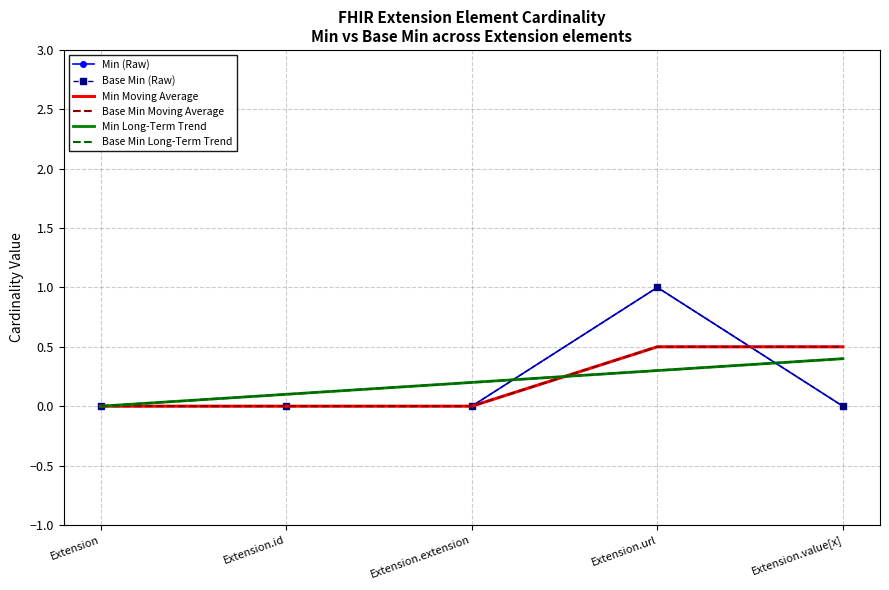

Reading left to right, list all the values displayed in this chart.

Min (Raw): Extension=0.0	Extension.id=0.0	Extension.extension=0.0	Extension.url=1.0	Extension.value[x]=0.0
Base Min (Raw): Extension=0.0	Extension.id=0.0	Extension.extension=0.0	Extension.url=1.0	Extension.value[x]=0.0
Min Moving Average: Extension=0.0	Extension.id=0.0	Extension.extension=0.0	Extension.url=0.5	Extension.value[x]=0.5
Base Min Moving Average: Extension=0.0	Extension.id=0.0	Extension.extension=0.0	Extension.url=0.5	Extension.value[x]=0.5
Min Long-Term Trend: Extension=0.0	Extension.id=0.1	Extension.extension=0.2	Extension.url=0.3	Extension.value[x]=0.4
Base Min Long-Term Trend: Extension=0.0	Extension.id=0.1	Extension.extension=0.2	Extension.url=0.3	Extension.value[x]=0.4